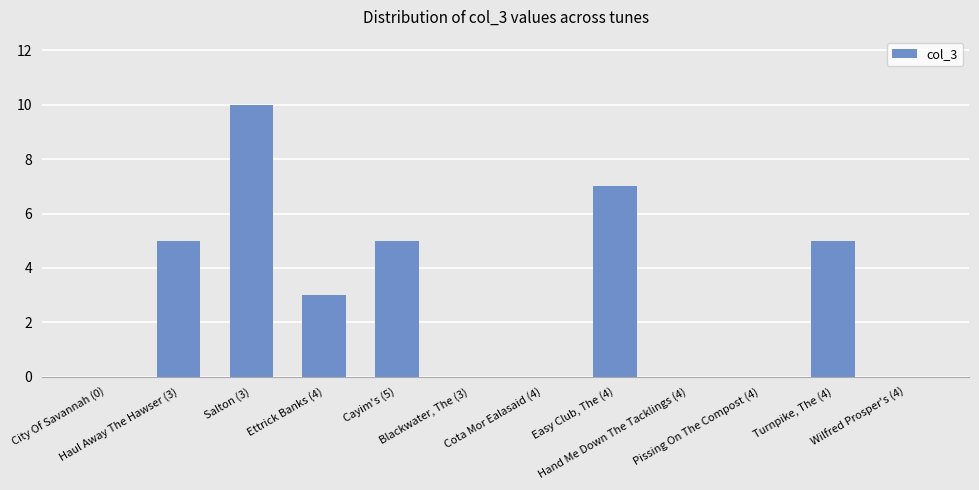

Read the value at Cayim's (5), to the nearest 5.

5